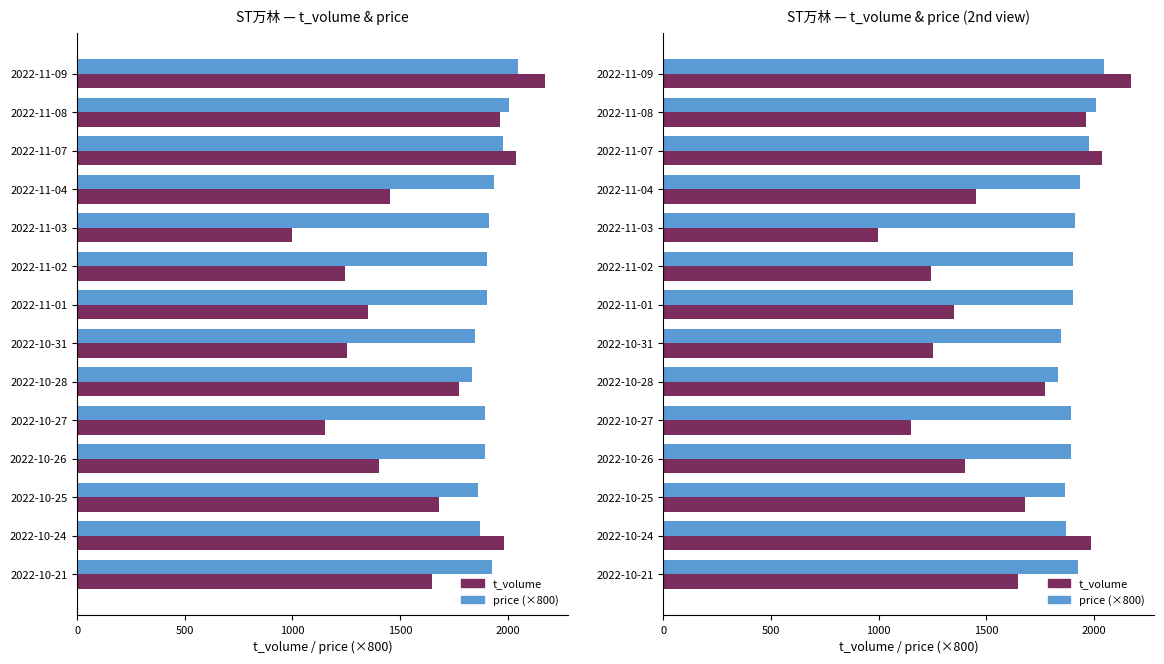

True or false: t_volume has a value of 1241.3 at 2022-11-07.

False